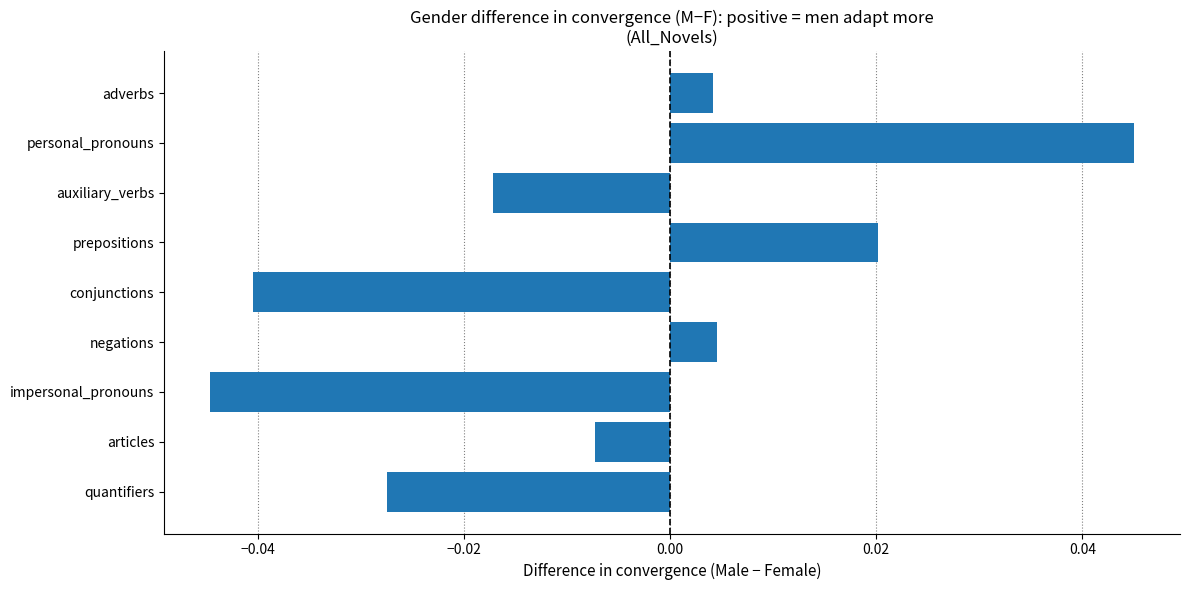

Which label corresponds to the largest value in the chart?

personal_pronouns